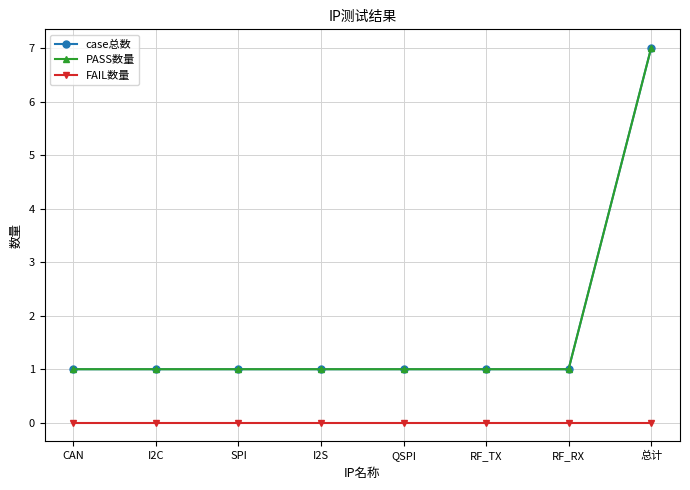

What is the sum of the case总数 values at 总计 and QSPI?

8